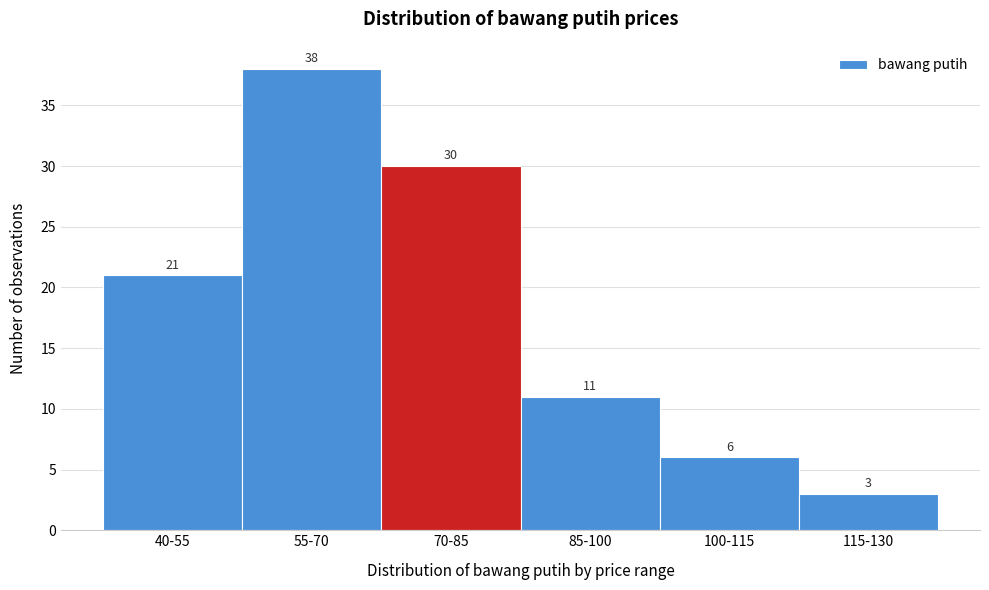

Reading right to left, extract all data points from this chart.

115-130=3	100-115=6	85-100=11	70-85=30	55-70=38	40-55=21